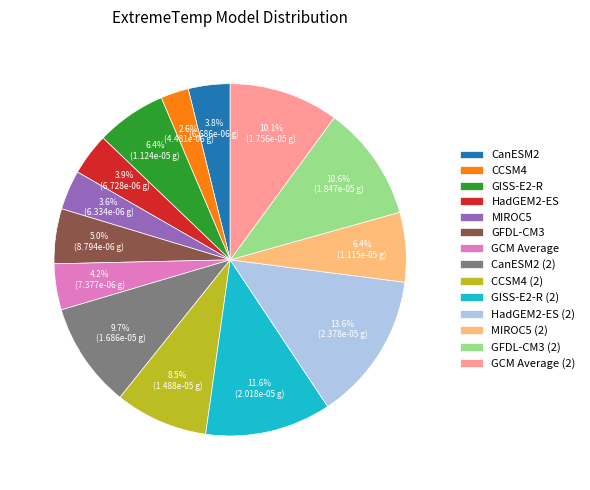

Which slice is the smallest?

CCSM4